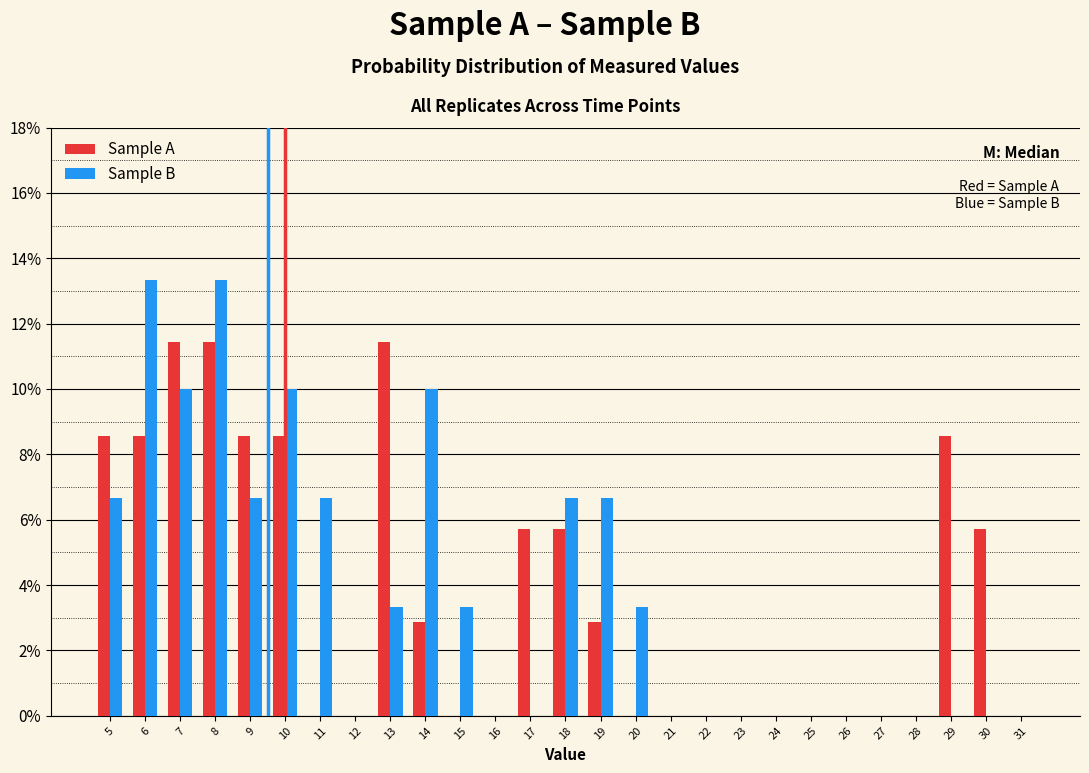

Reading left to right, transcribe this chart: for each range on the x-axis, give the height of each series' bar. The values are not printed on the chart, so give them approximately, as read against the axis.

4.5 to 5.5: Sample A=8.6	Sample B=6.6
5.5 to 6.5: Sample A=8.6	Sample B=13.4
6.5 to 7.5: Sample A=11.4	Sample B=10.0
7.5 to 8.5: Sample A=11.4	Sample B=13.4
8.5 to 9.5: Sample A=8.6	Sample B=6.6
9.5 to 10.5: Sample A=8.6	Sample B=10.0
10.5 to 11.5: Sample A=0	Sample B=6.6
11.5 to 12.5: Sample A=0	Sample B=0
12.5 to 13.5: Sample A=11.4	Sample B=3.4
13.5 to 14.5: Sample A=2.8	Sample B=10.0
14.5 to 15.5: Sample A=0	Sample B=3.4
15.5 to 16.5: Sample A=0	Sample B=0
16.5 to 17.5: Sample A=5.8	Sample B=0
17.5 to 18.5: Sample A=5.8	Sample B=6.6
18.5 to 19.5: Sample A=2.8	Sample B=6.6
19.5 to 20.5: Sample A=0	Sample B=3.4
20.5 to 21.5: Sample A=0	Sample B=0
21.5 to 22.5: Sample A=0	Sample B=0
22.5 to 23.5: Sample A=0	Sample B=0
23.5 to 24.5: Sample A=0	Sample B=0
24.5 to 25.5: Sample A=0	Sample B=0
25.5 to 26.5: Sample A=0	Sample B=0
26.5 to 27.5: Sample A=0	Sample B=0
27.5 to 28.5: Sample A=0	Sample B=0
28.5 to 29.5: Sample A=8.6	Sample B=0
29.5 to 30.5: Sample A=5.8	Sample B=0
30.5 to 31.5: Sample A=0	Sample B=0